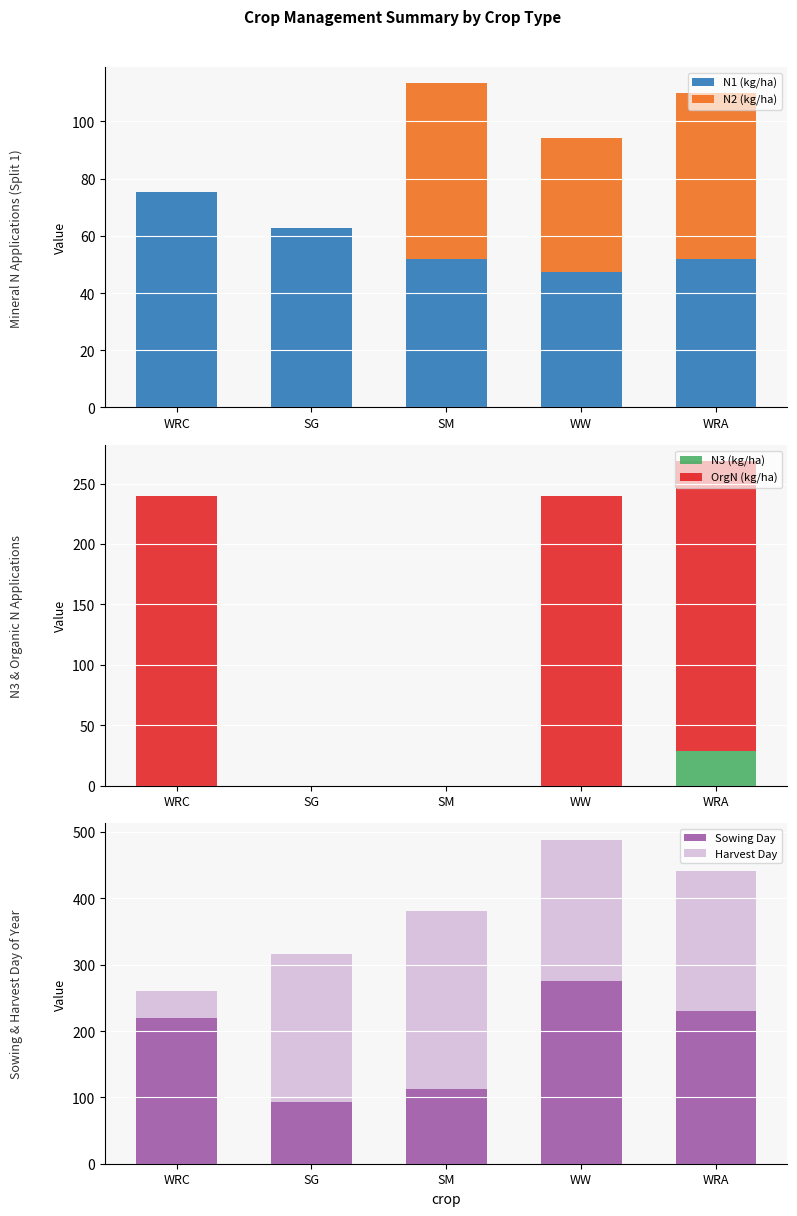

What is the total value across all series at SM?

494.0